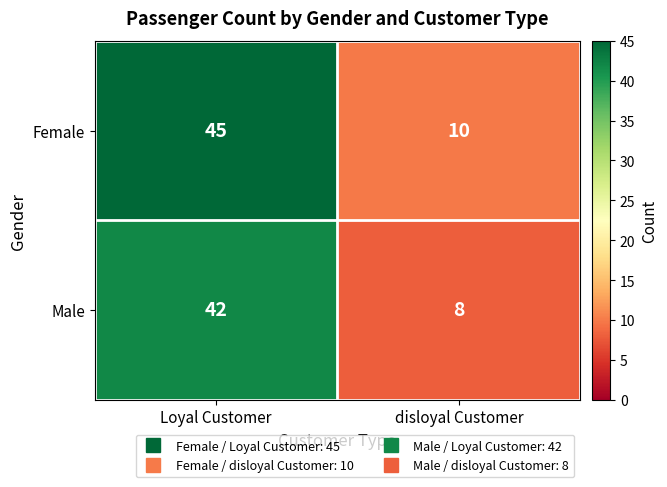

Which category has the highest value across all series?

Loyal Customer